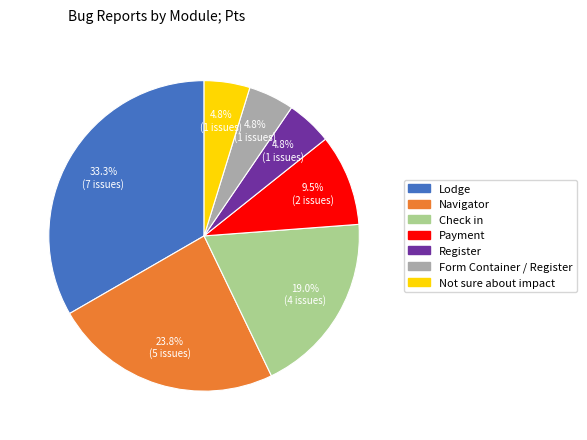

Which category has the biggest portion of the pie?

Lodge